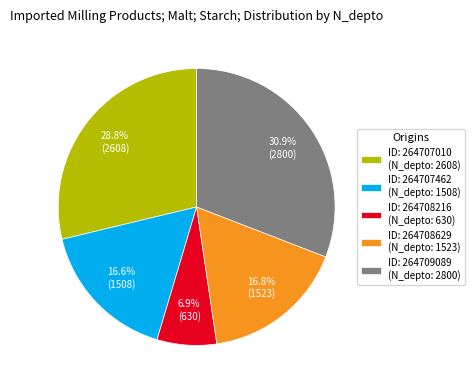

Between ID: 264708629 (N_depto: 1523) and ID: 264709089 (N_depto: 2800), which is larger?

ID: 264709089 (N_depto: 2800)